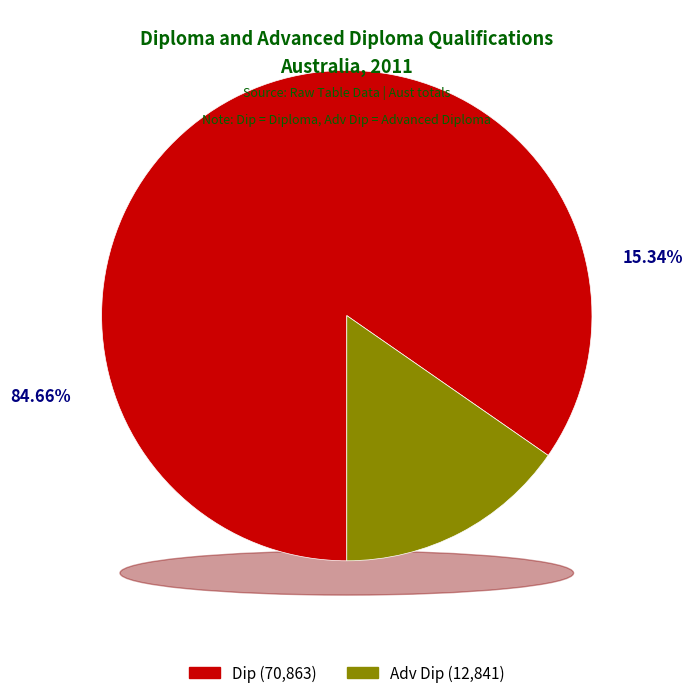

Rank the series at 2013 from lowest to highest value.

Adv Dip, Dip